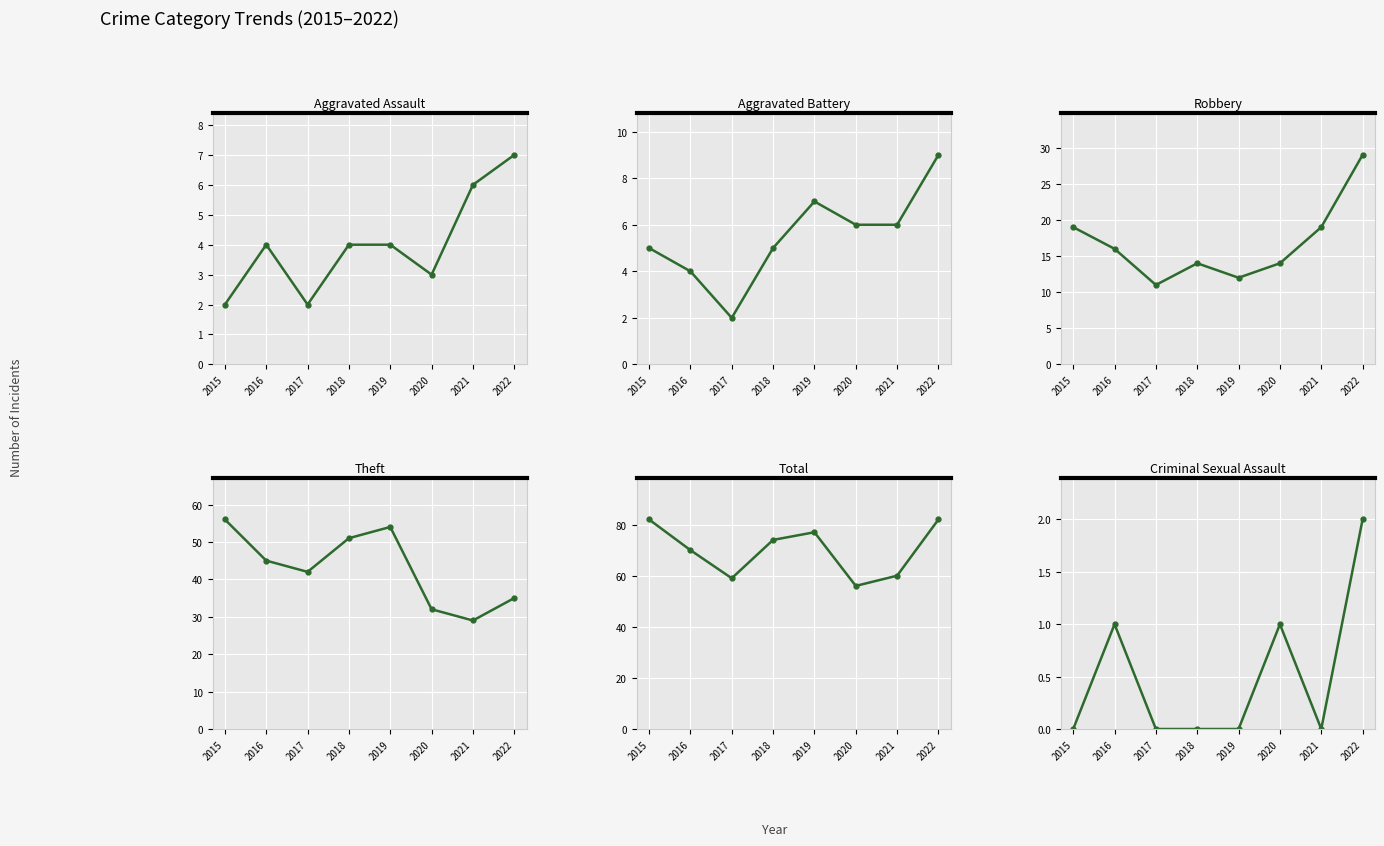

What is the maximum value for Theft?

56